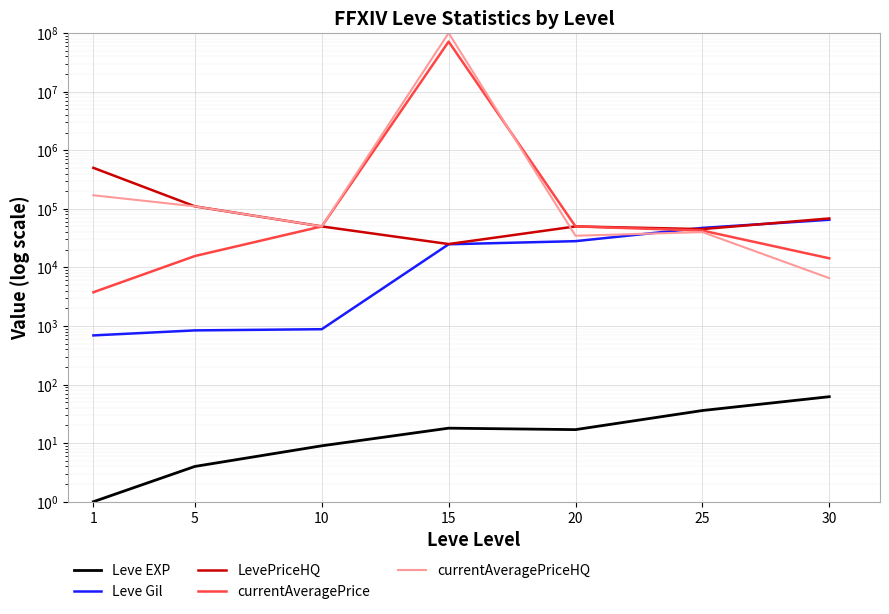

How many lines are shown in the chart?

5